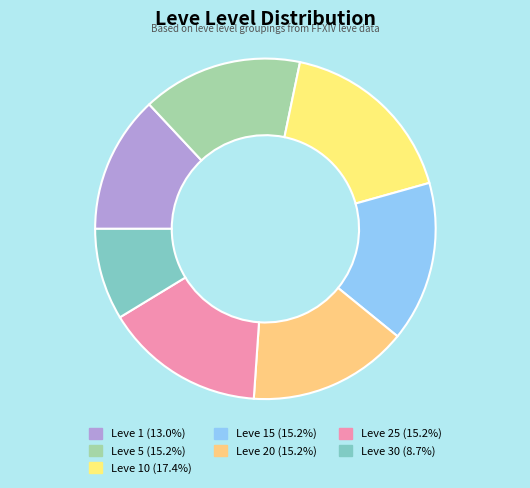

Is there a majority slice in this chart?

No